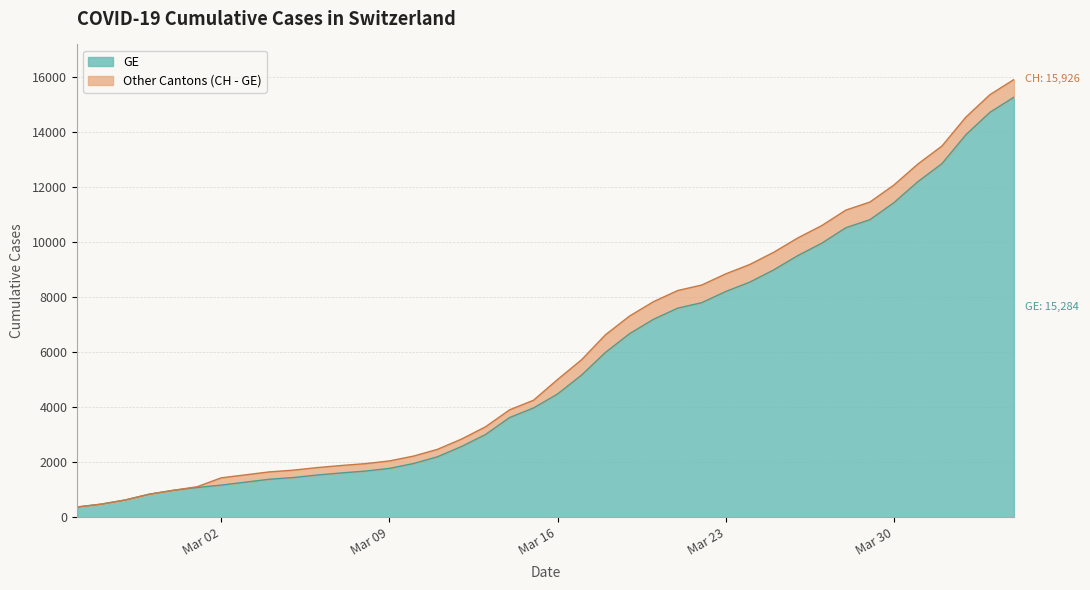

What is the value of the GE point at the 25th from the left?

7205